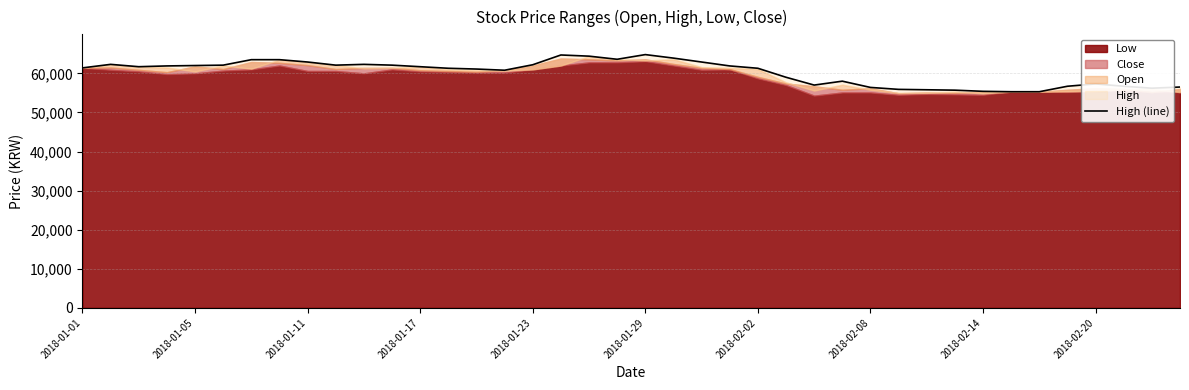

What is the maximum value shown in the chart?

64800